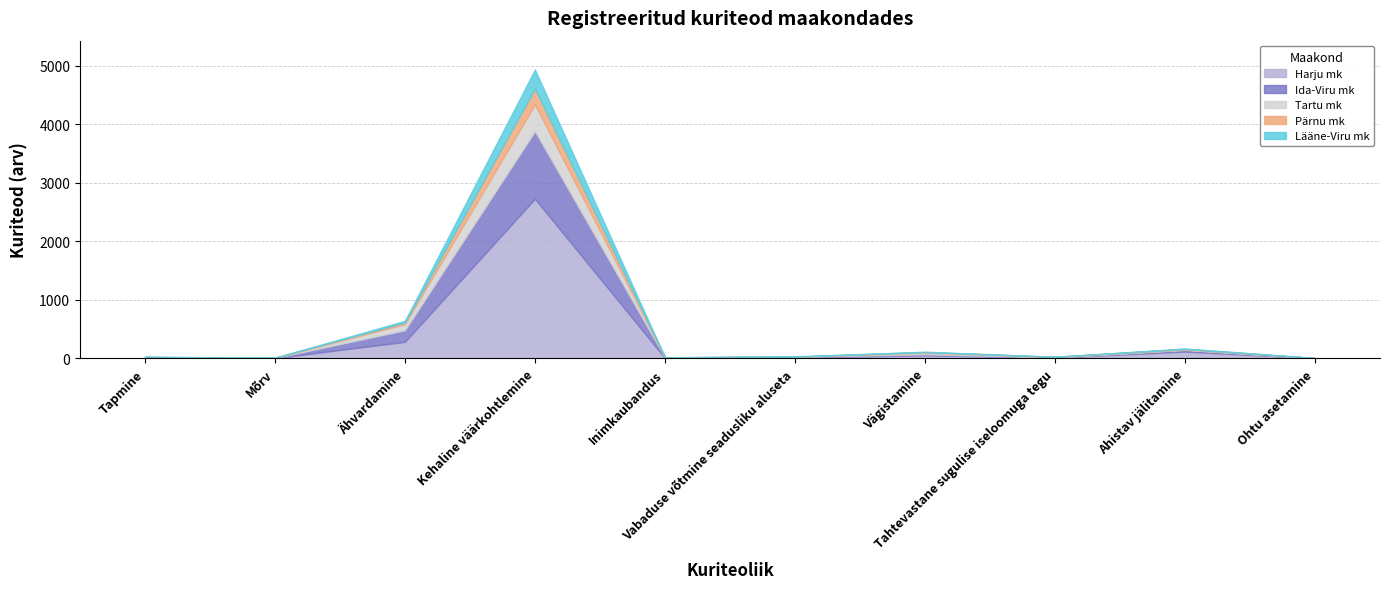

Which series has the largest range (max minus min)?

Harju mk